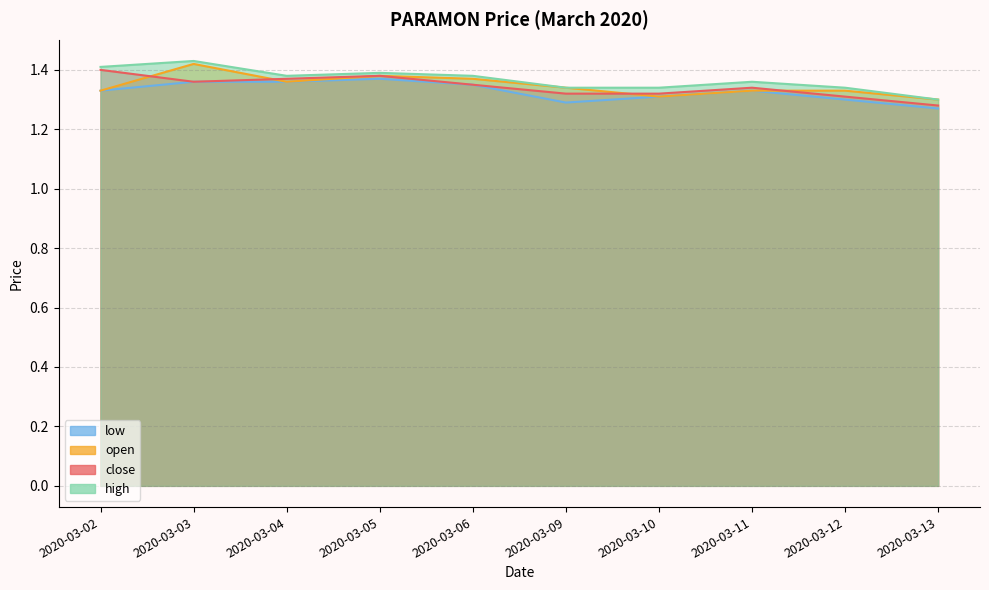

Reading left to right, transcribe all the data shown in this chart.

close: 1.4	1.4	1.4	1.4	1.4	1.3	1.3	1.3	1.3	1.3
open: 1.3	1.4	1.4	1.4	1.4	1.3	1.3	1.3	1.3	1.3
high: 1.4	1.4	1.4	1.4	1.4	1.3	1.3	1.4	1.3	1.3
low: 1.3	1.4	1.4	1.4	1.4	1.3	1.3	1.3	1.3	1.3